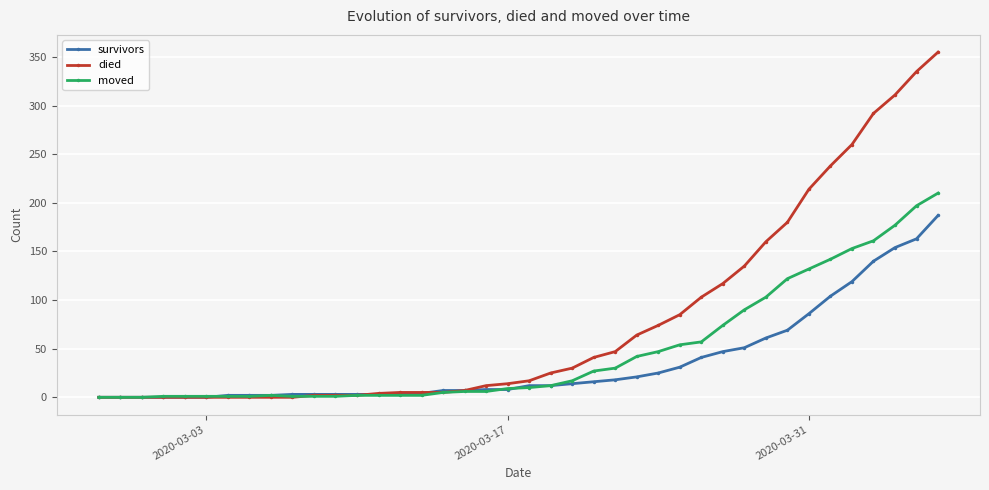

What are all the series names shown in the legend?

survivors, died, moved